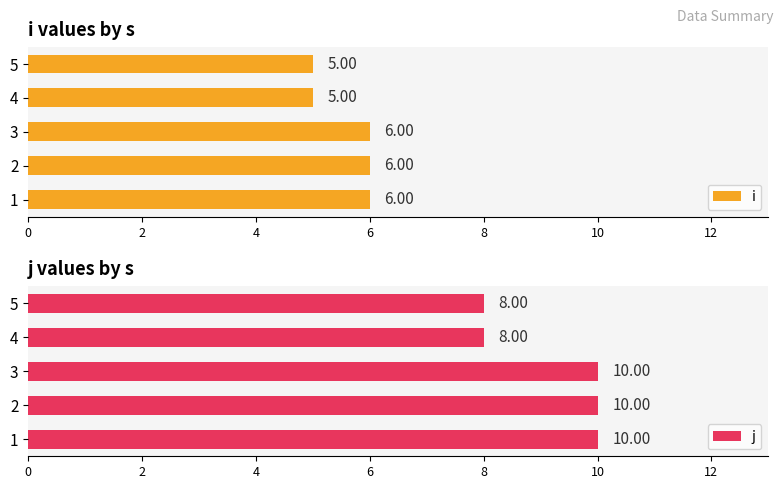

What are all the series names shown in the legend?

i, j